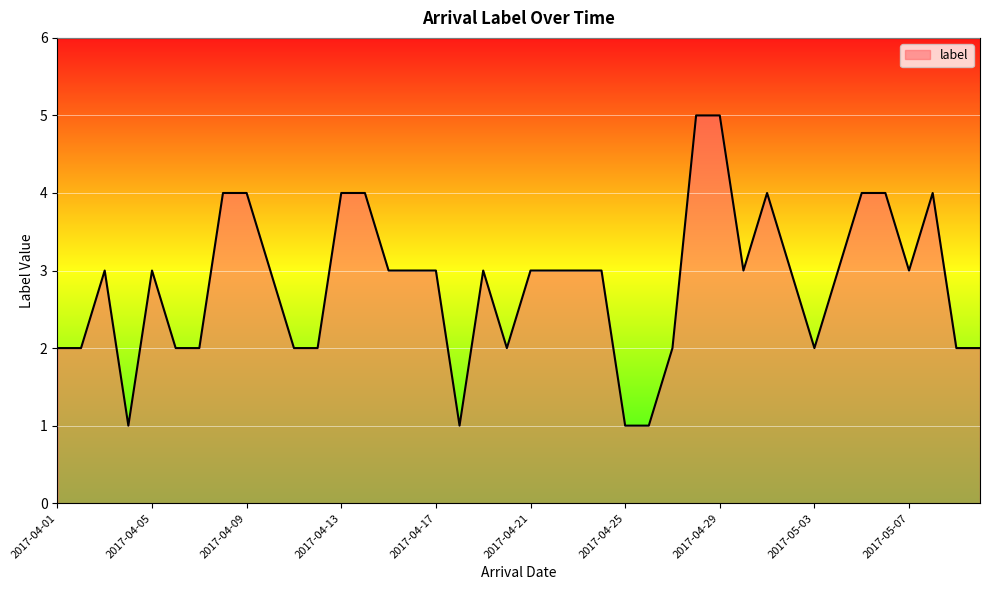

What is the maximum value shown in the chart?

5